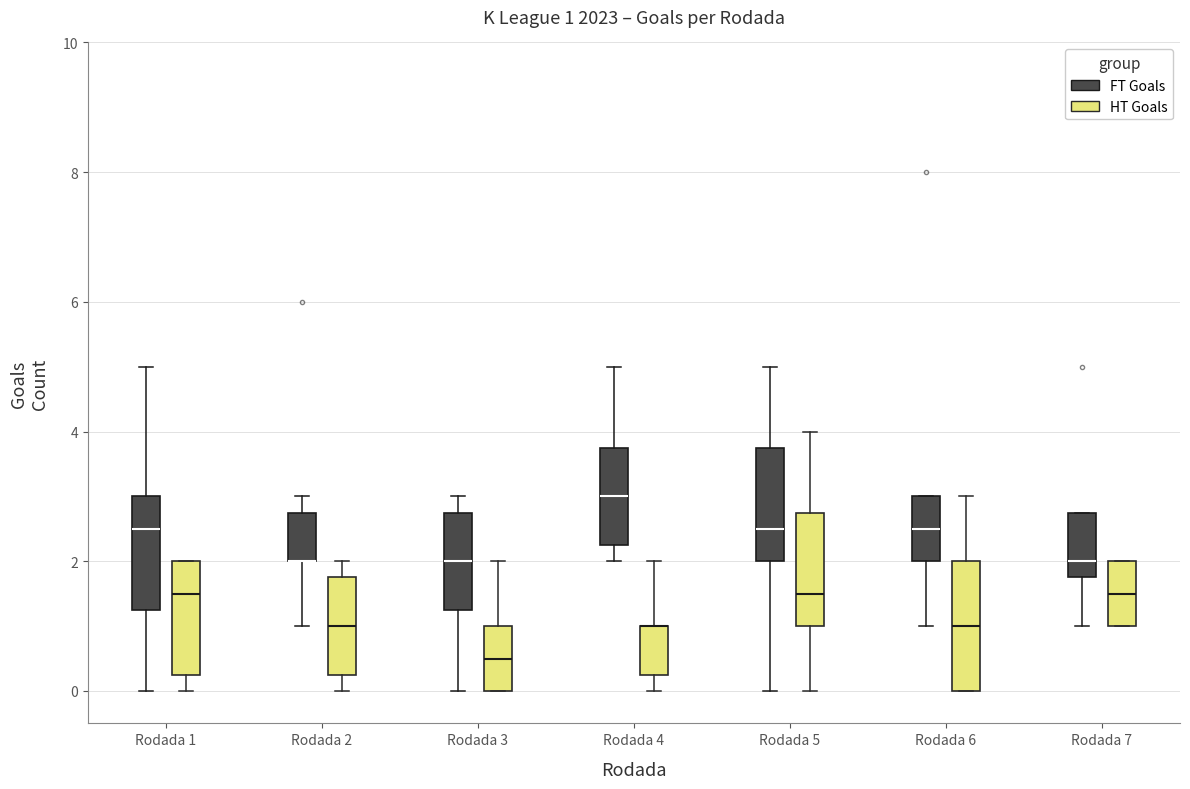

Comparing the boxes themselves (not the whiskers), which one is the tallest?

Rodada 6 (HT Goals)